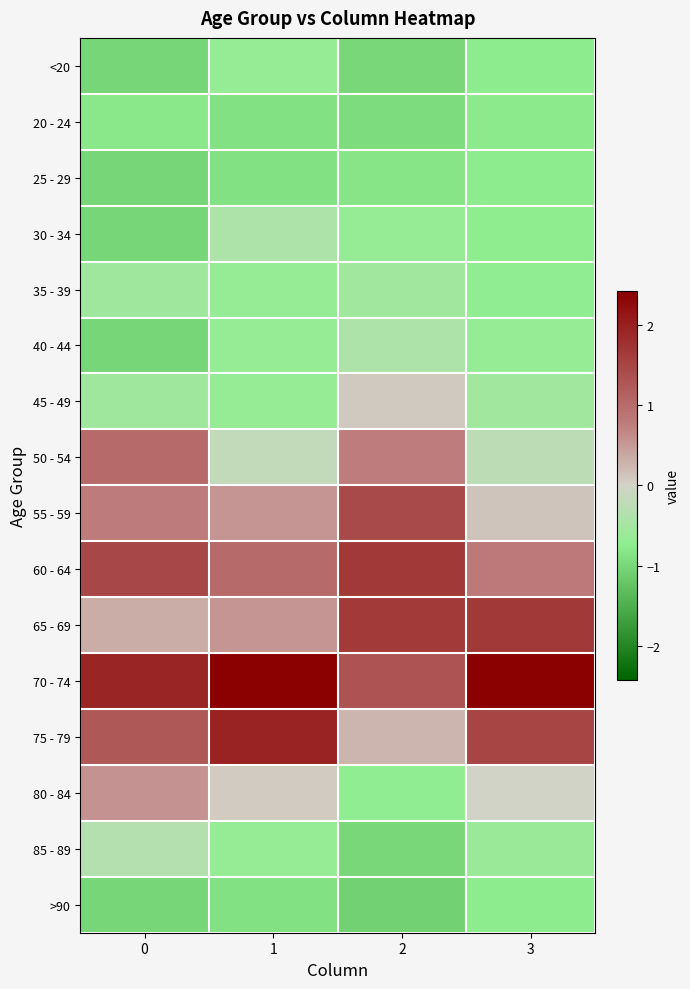

What is the difference between the highest and lowest values at 0?

2.9